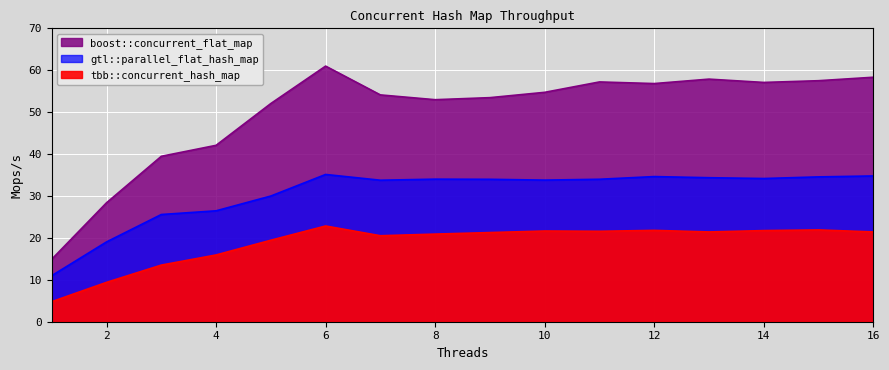

Where is the first local maximum for gtl::parallel_flat_hash_map?

6